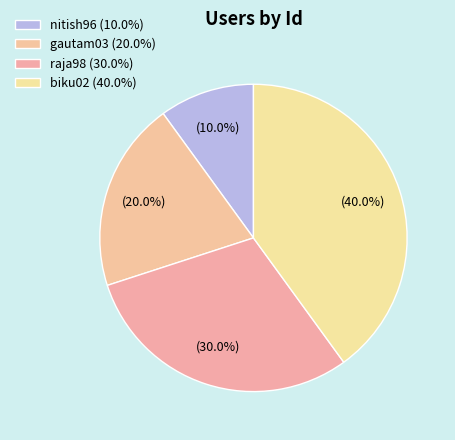

What is the total percentage of gautam03 and nitish96?

30.0%